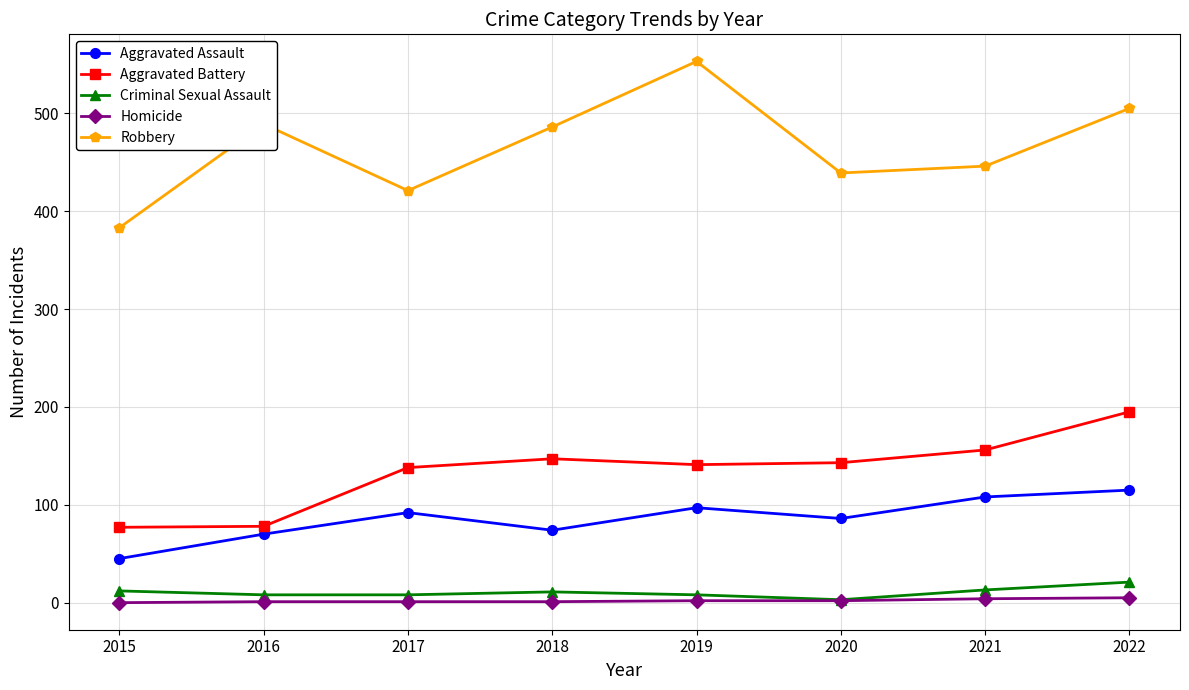

True or false: Criminal Sexual Assault has a value of 3 at 2020.

True